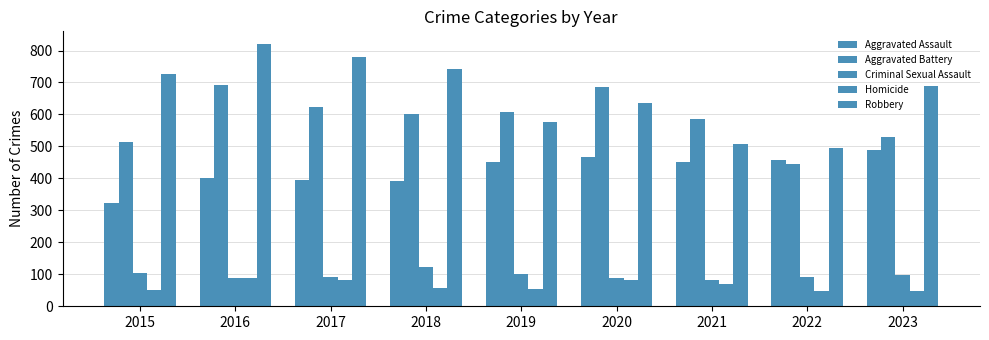

Are the bars grouped side by side (vs. stacked)?

Yes